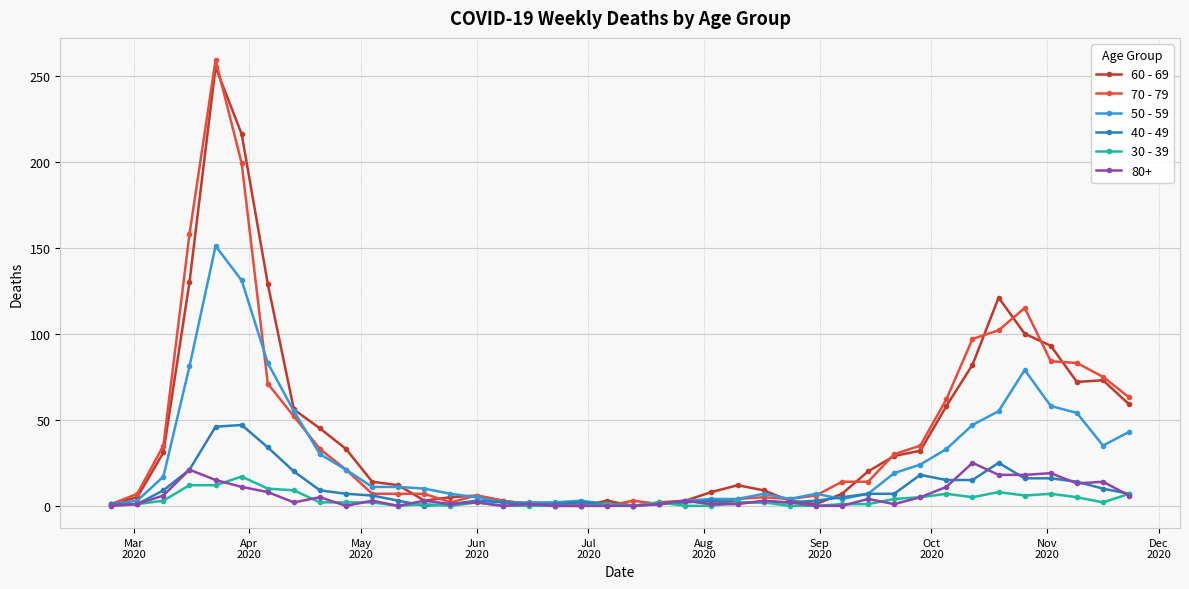

Does the chart display data point markers on the line(s)?

Yes